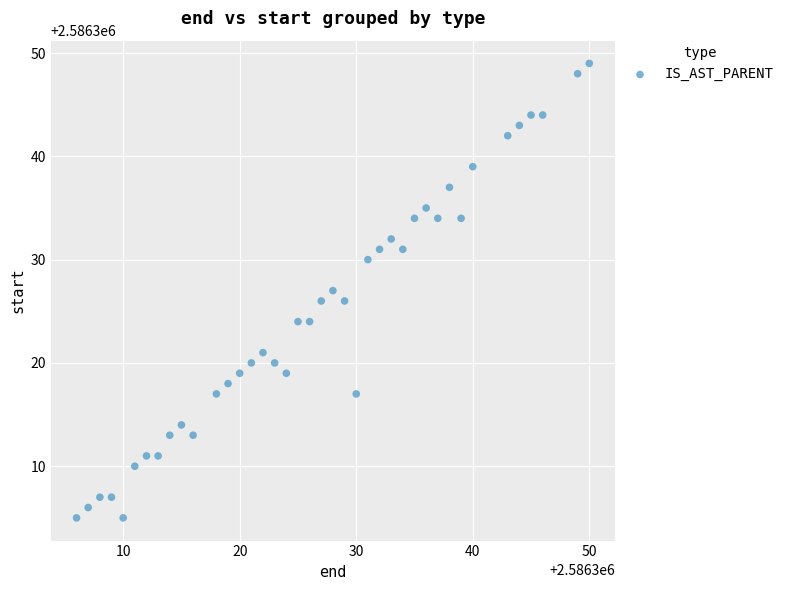

What is the range of Y values (max minus min)?

44